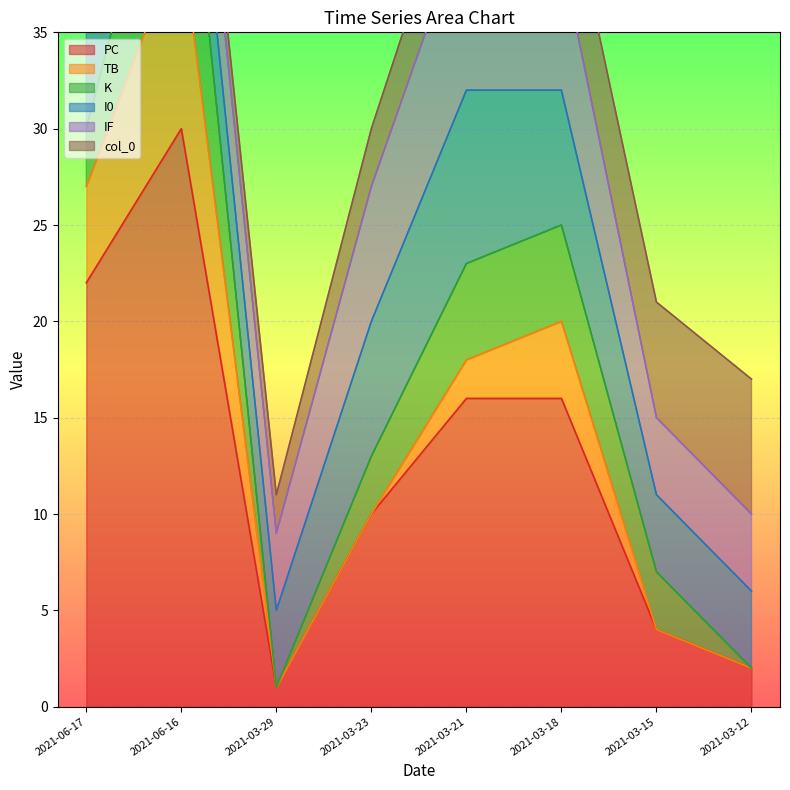

What is the highest value of the PC series?

30